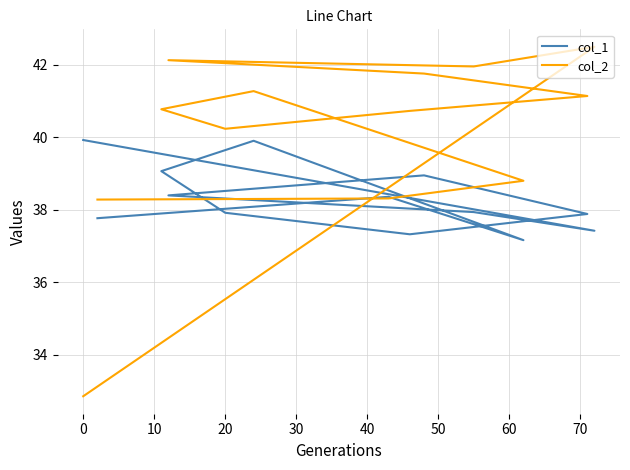

What is the total value across all series at 10?

79.9